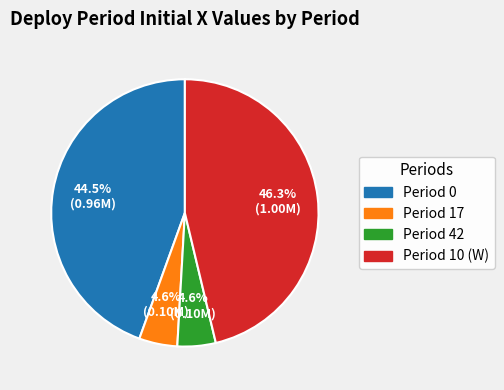

To the nearest percent, what percentage of the pie is Period 10 (W)?

46%